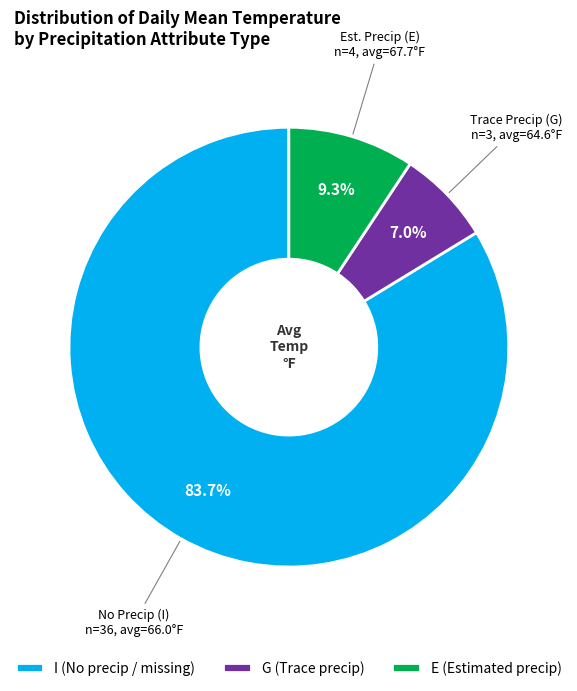

Is the sum of G and I greater than half?

Yes